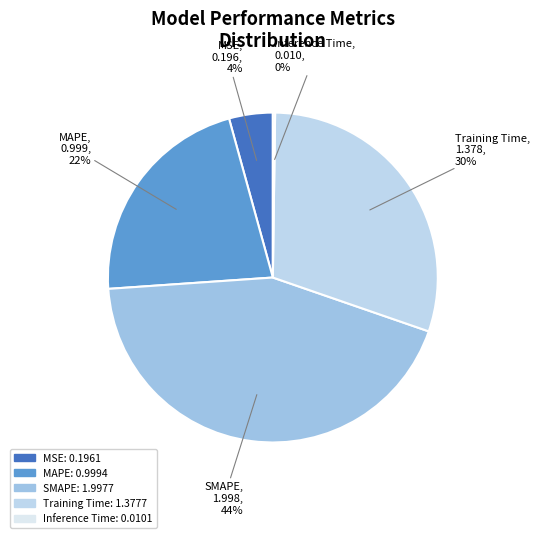

What is the ratio of the value at Training Time to the value at SMAPE?

0.7